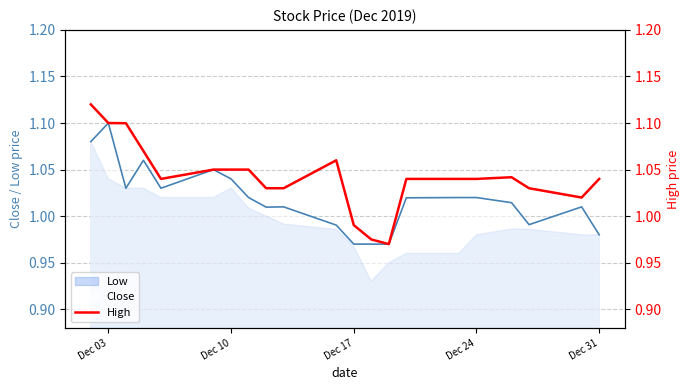

The Close series shows 1.5 at Dec 03. True or false?

False